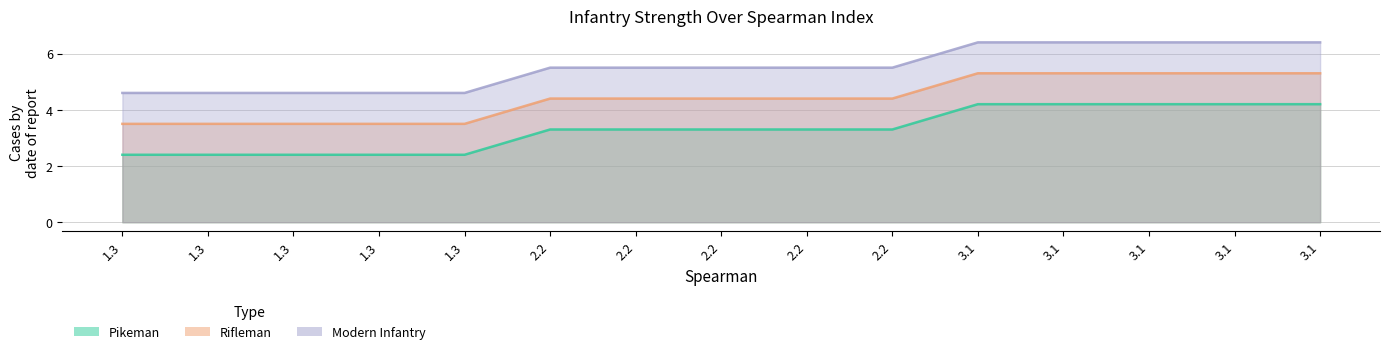

Which series has the widest spread of values?

Modern Infantry